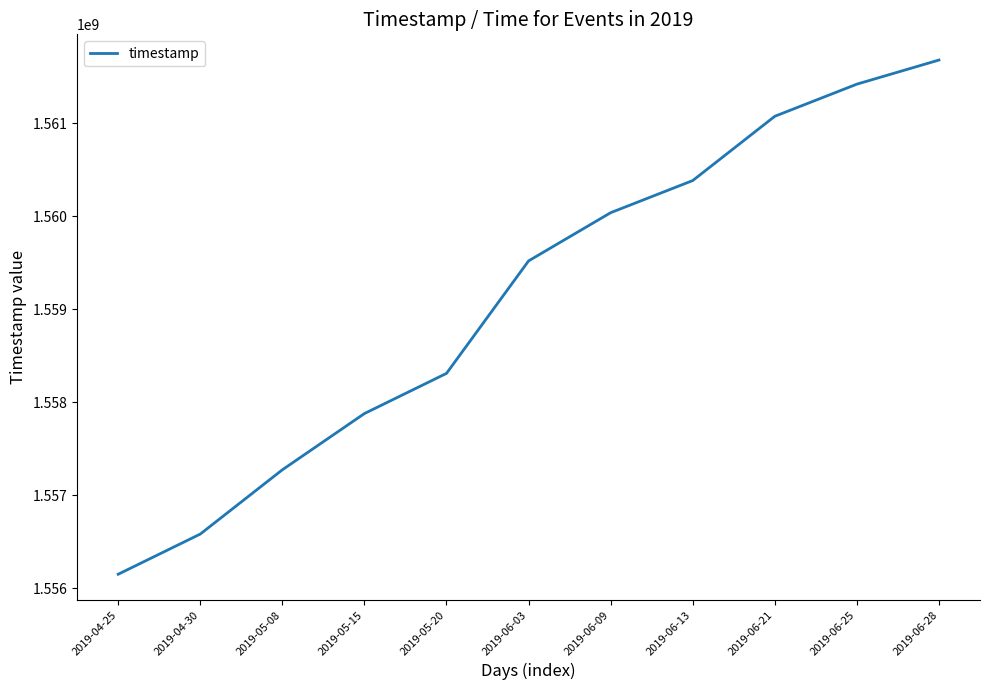

What is the difference between the maximum and minimum values?

5529600